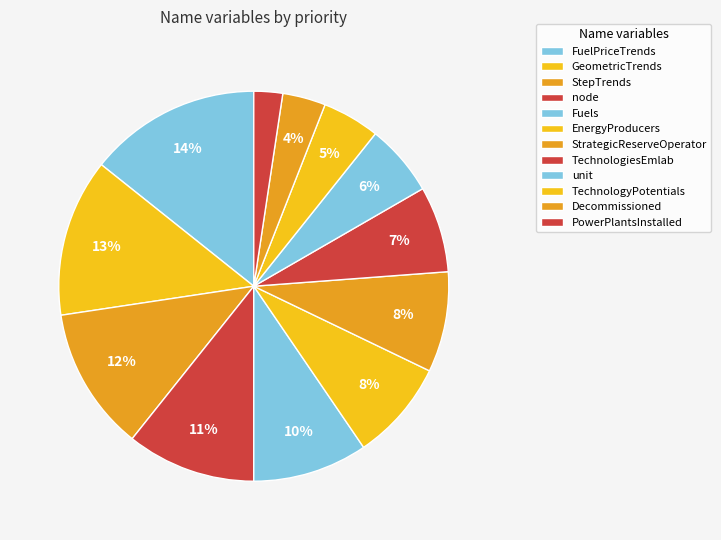

Approximately how many times larger is the value at TechnologiesEmlab compared to StepTrends?

0.6